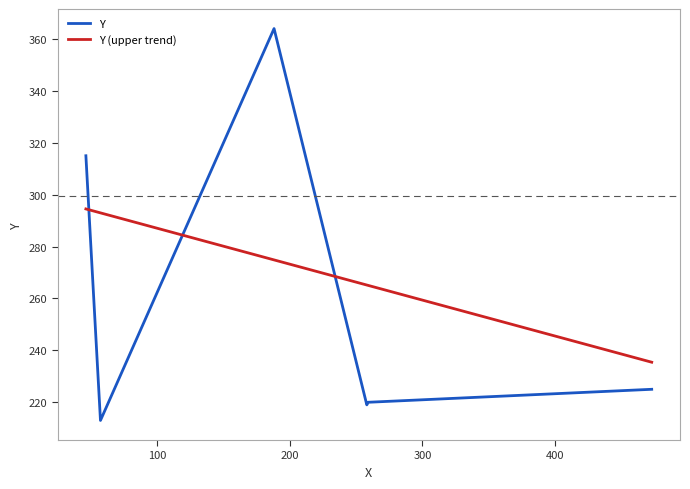

Read the value at 4.

315